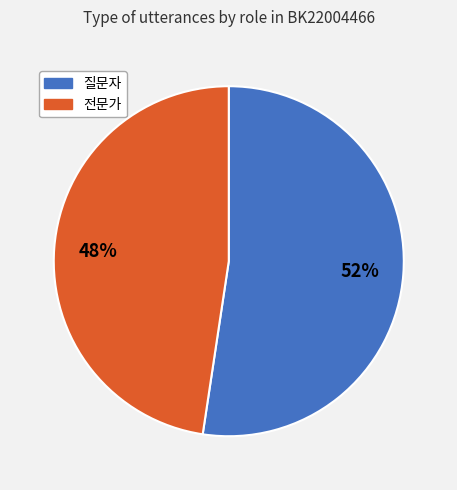

Which has a higher value, 전문가 or 질문자?

질문자